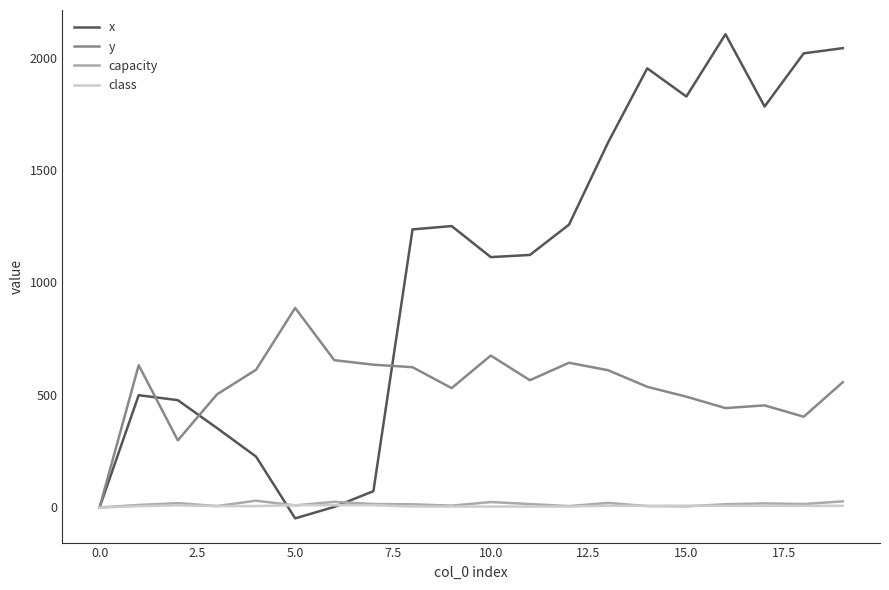

Which series has the largest range (max minus min)?

x